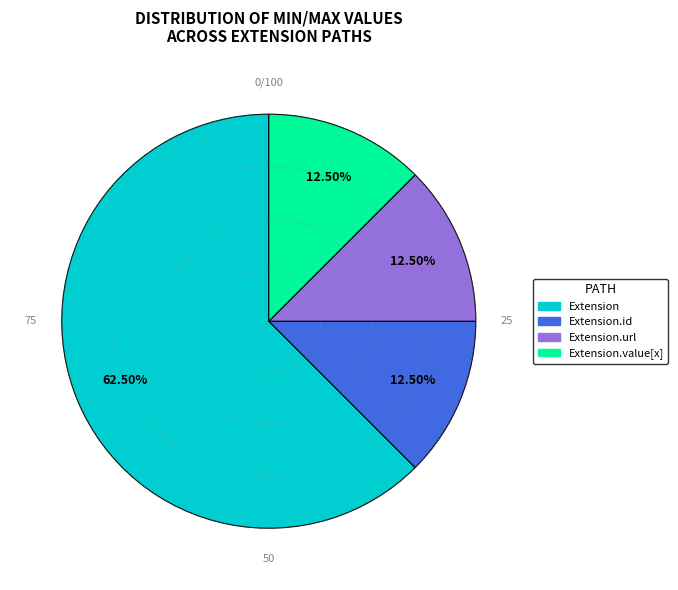

Does any single category account for the majority?

Yes